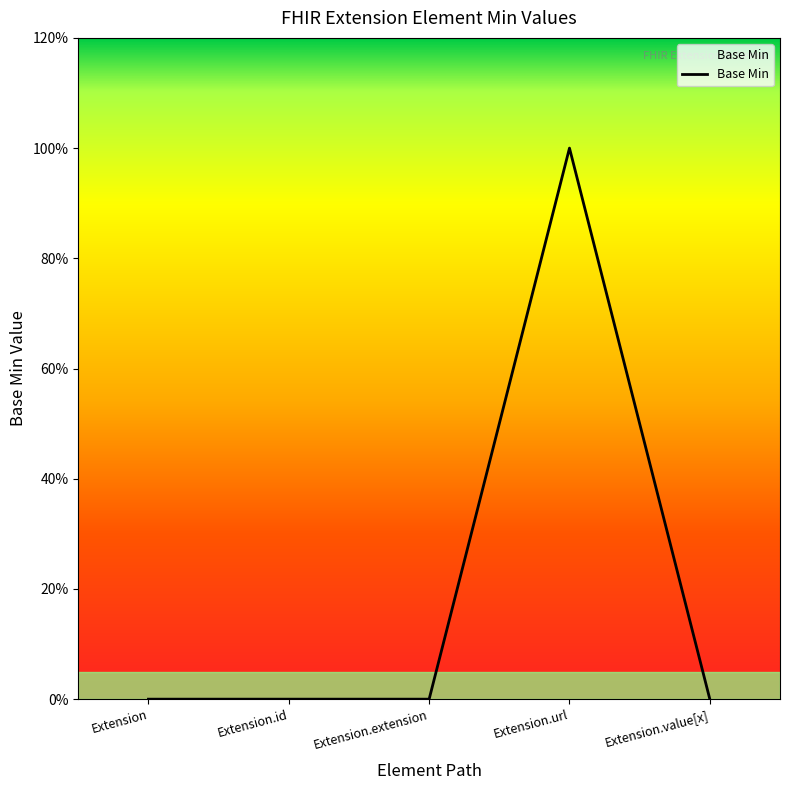

Does the chart display data point markers on the line(s)?

No